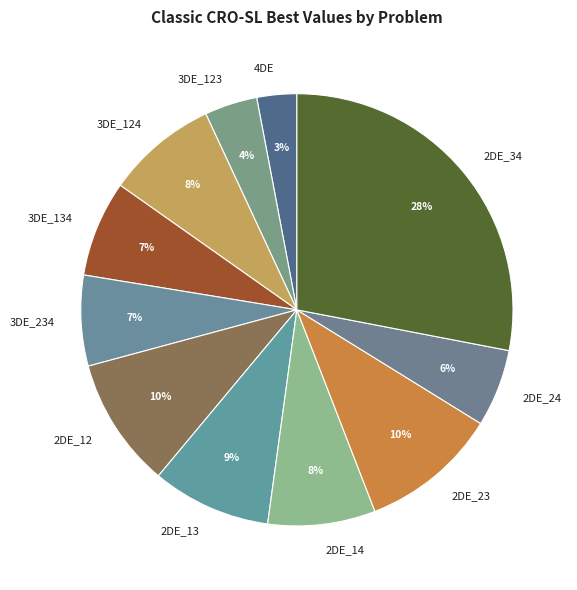

What is the largest slice in the pie chart?

2DE_34